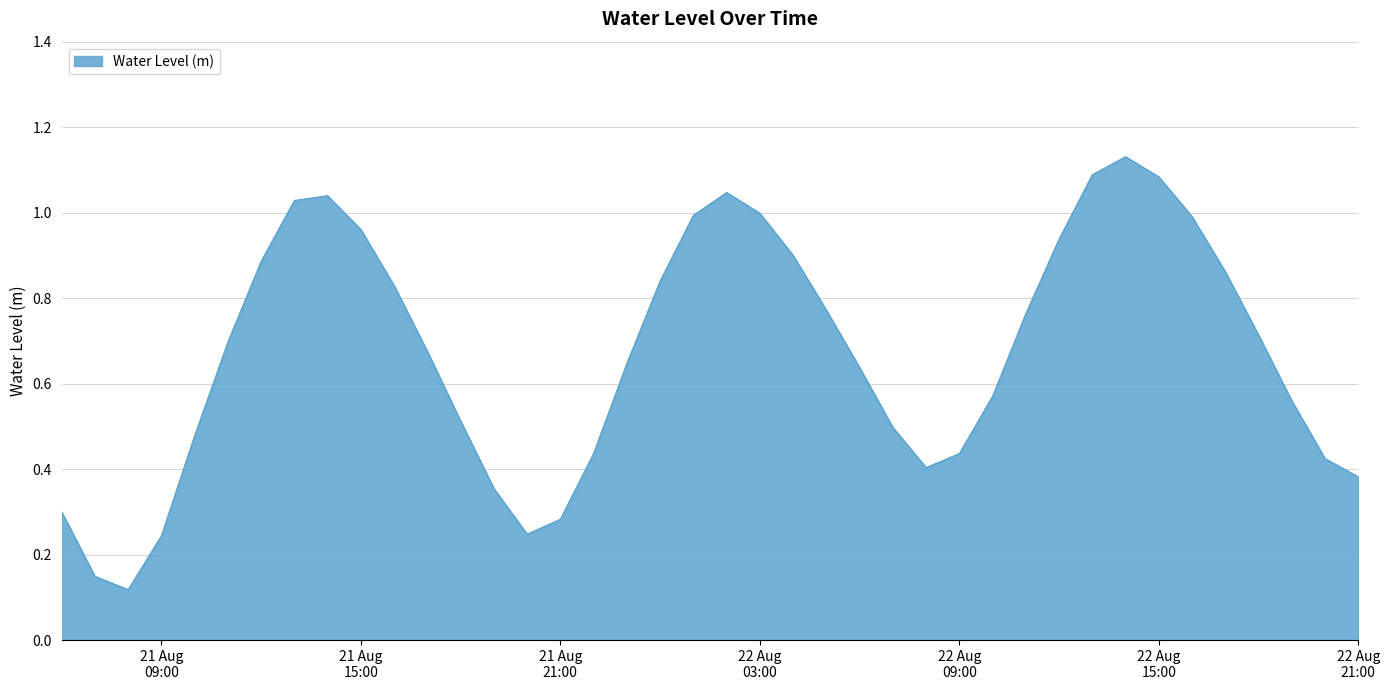

How many lines are shown in the chart?

1